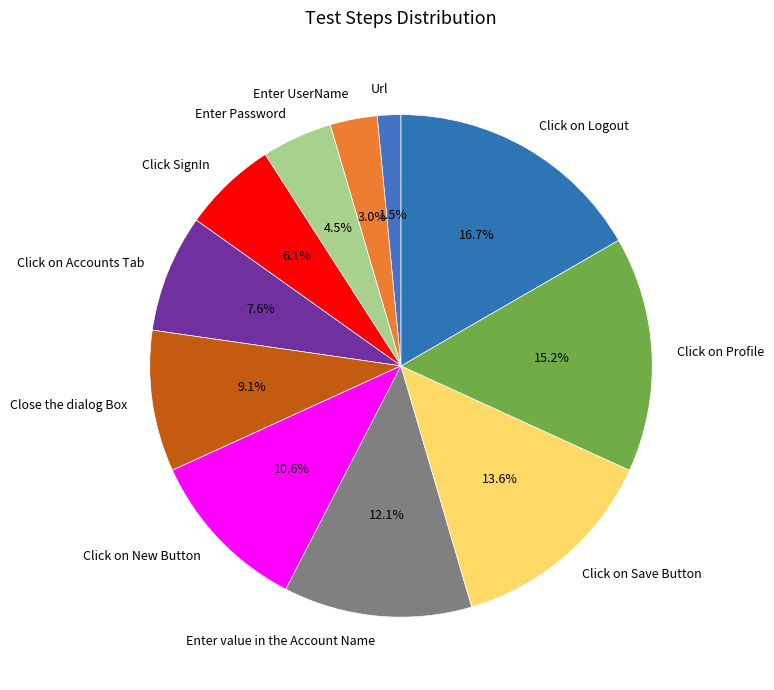

How many segments does this pie chart have?

11